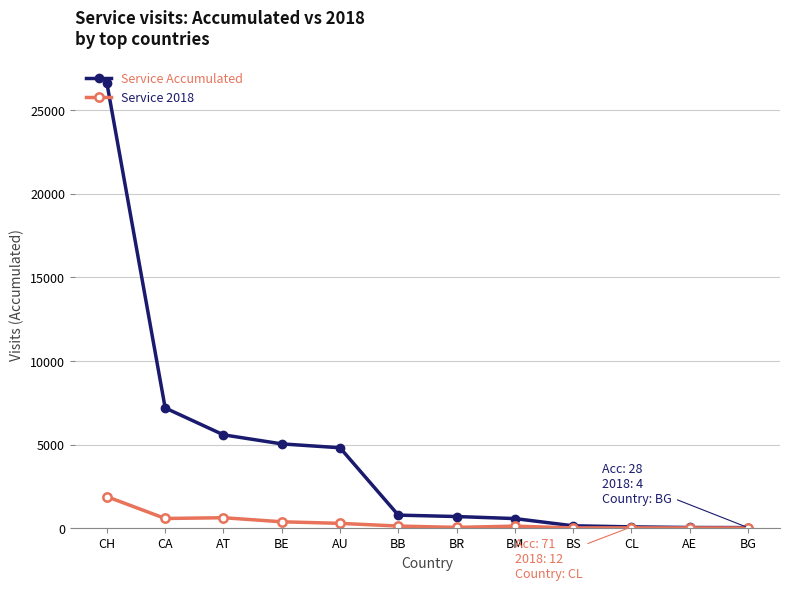

True or false: Service Accumulated has a value of 5580 at AT.

True